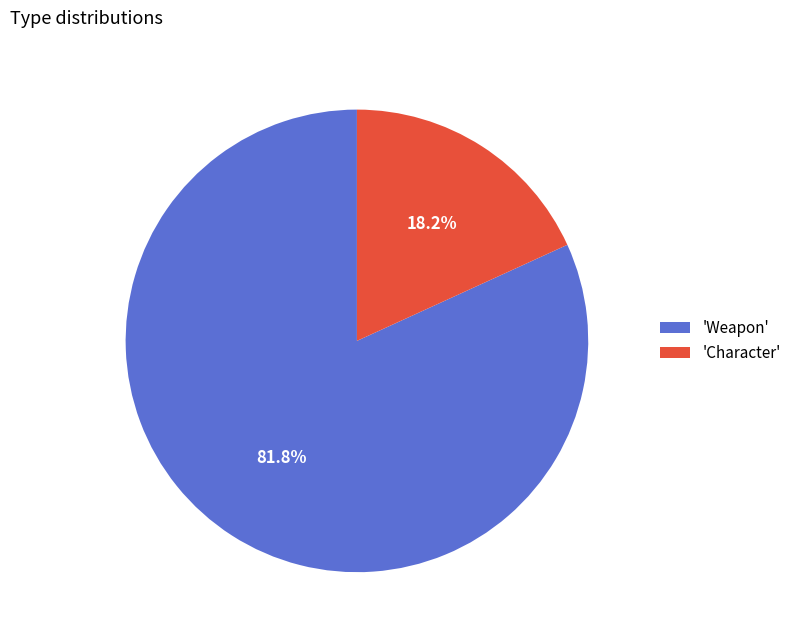

Is 'Weapon' the majority of the pie?

Yes